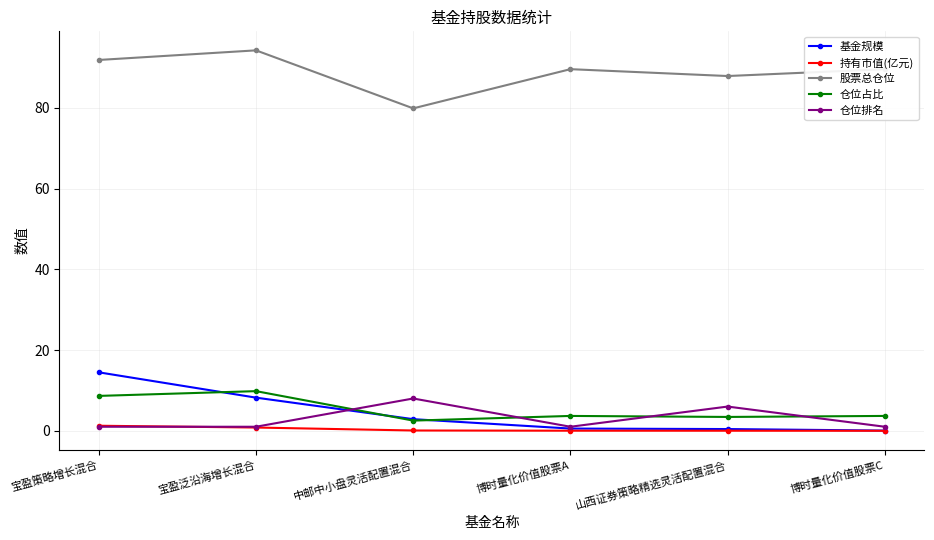

Count the number of data series in this chart.

5